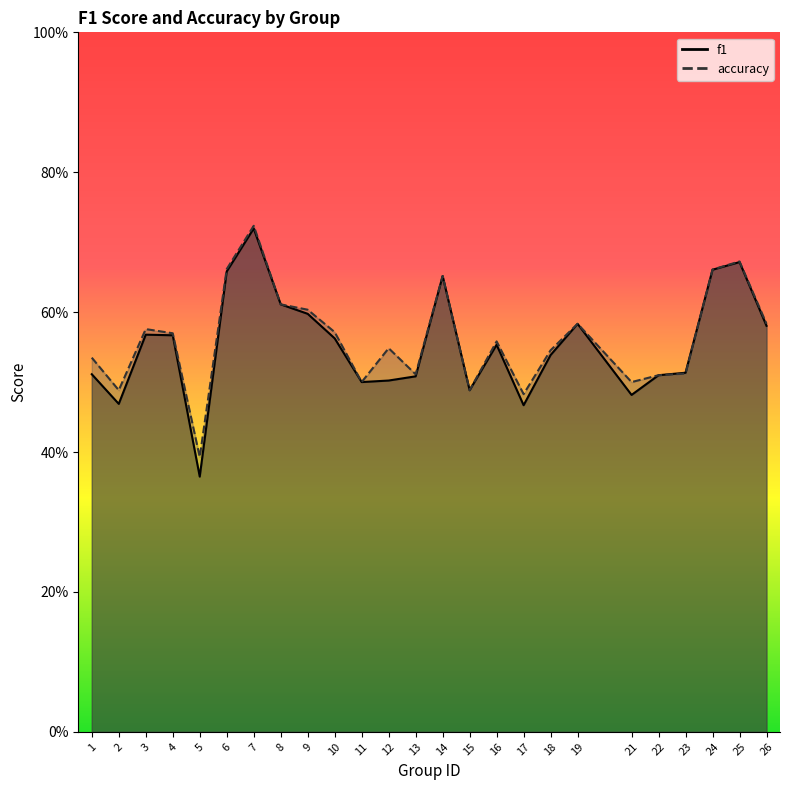

Which series has the largest range (max minus min)?

f1